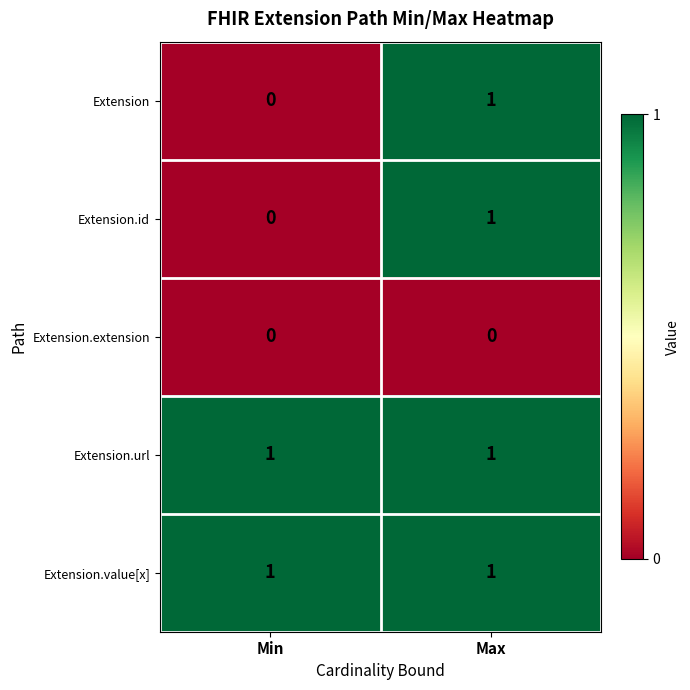

At which label does Extension reach its minimum?

Min